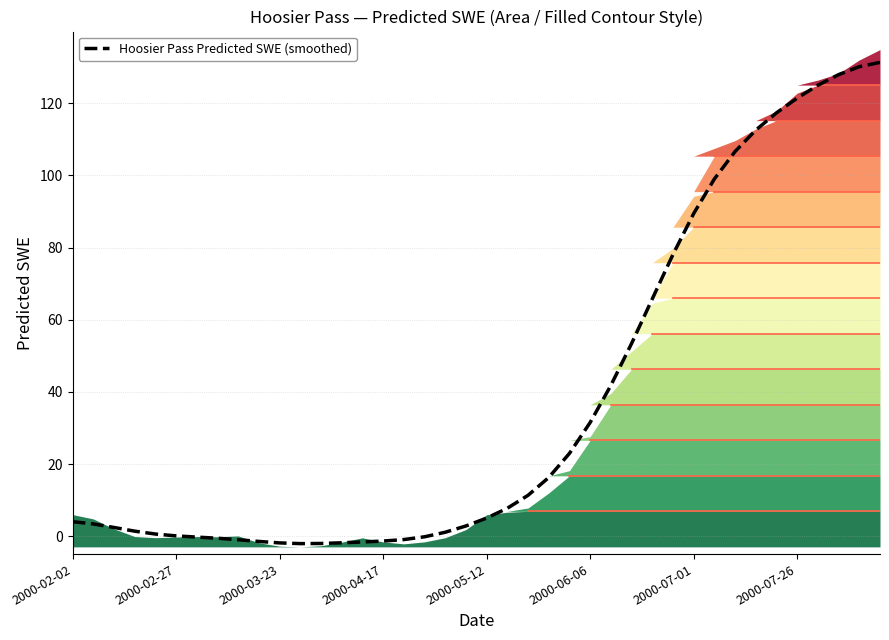

How many values are above zero?

28